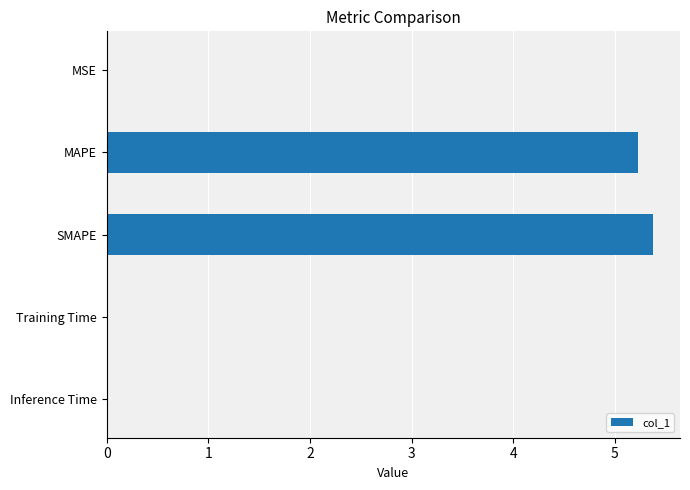

True or false: the data shows 0.0 at Training Time.

True